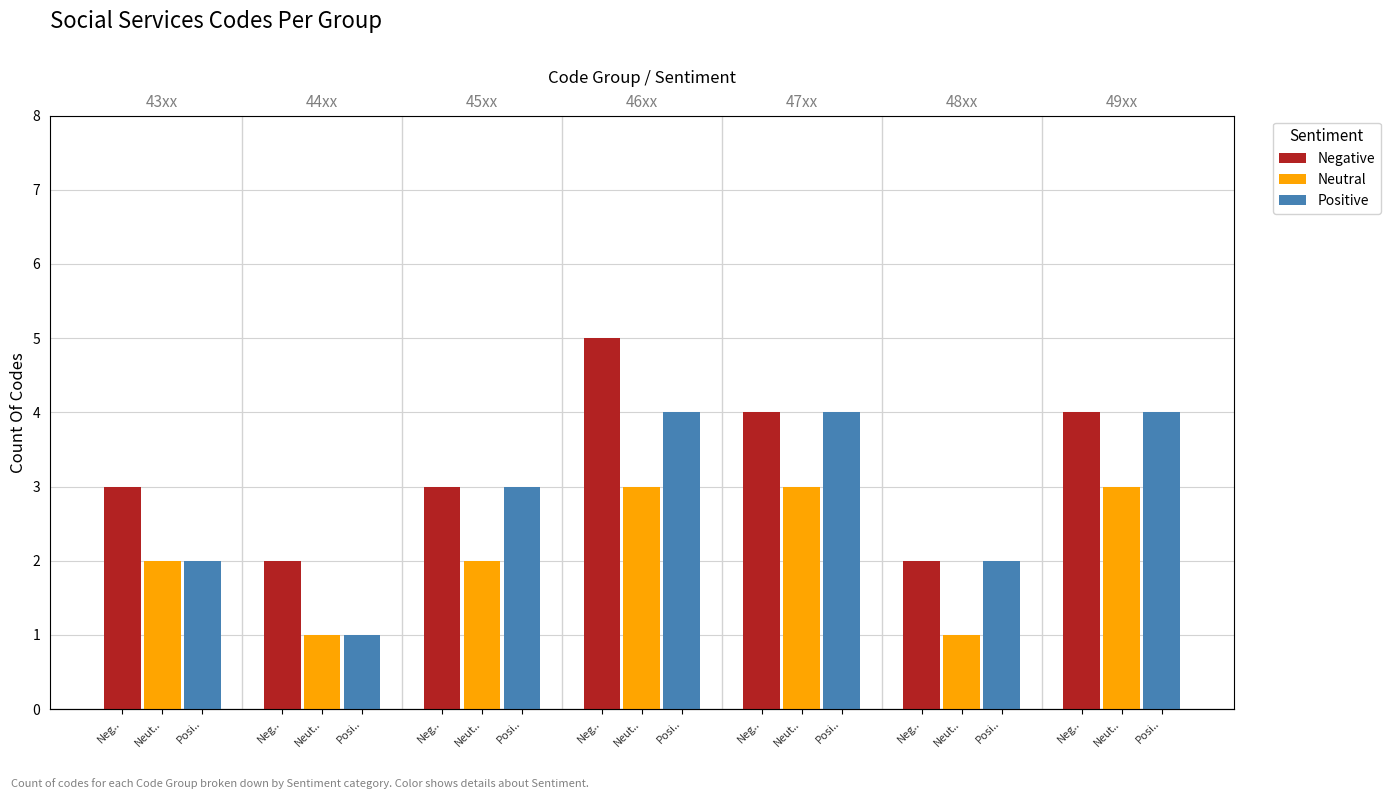

How many groups of bars are there?

7